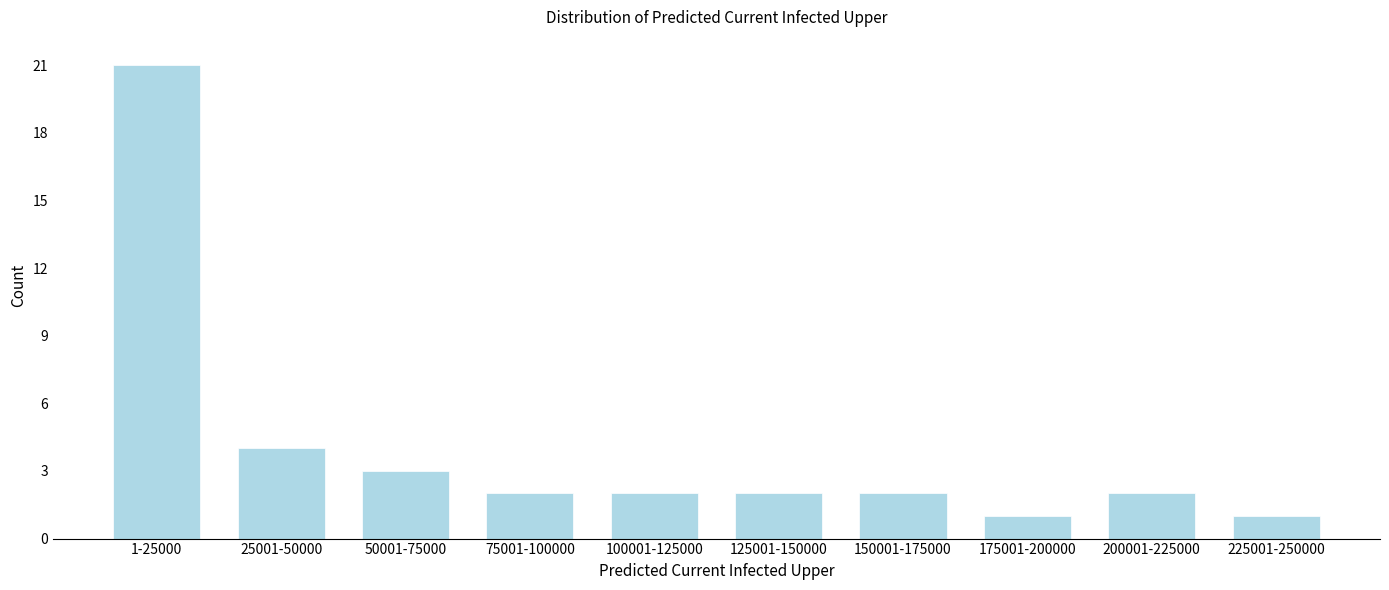

Reading left to right, list all the values displayed in this chart.

21	4	3	2	2	2	2	1	2	1